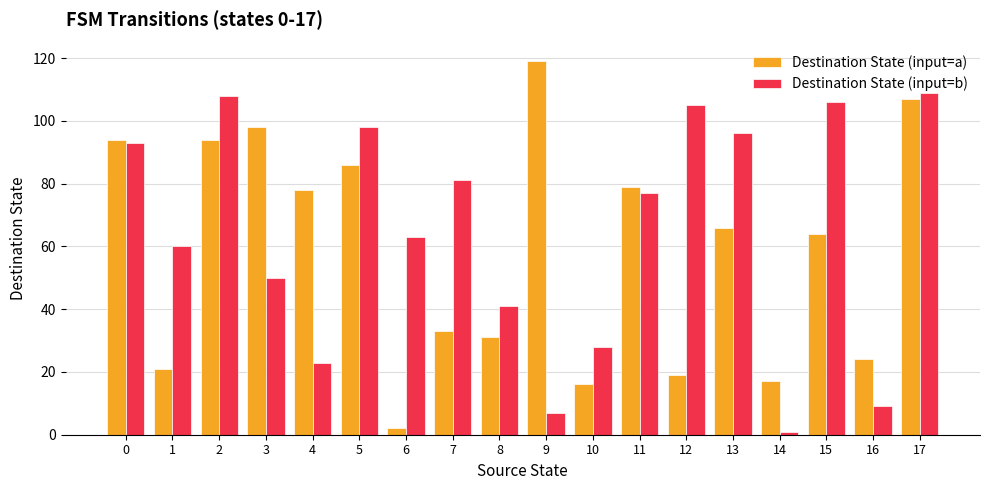

What is the value of the Destination State (input=a) bar at the 3rd from the left?

94